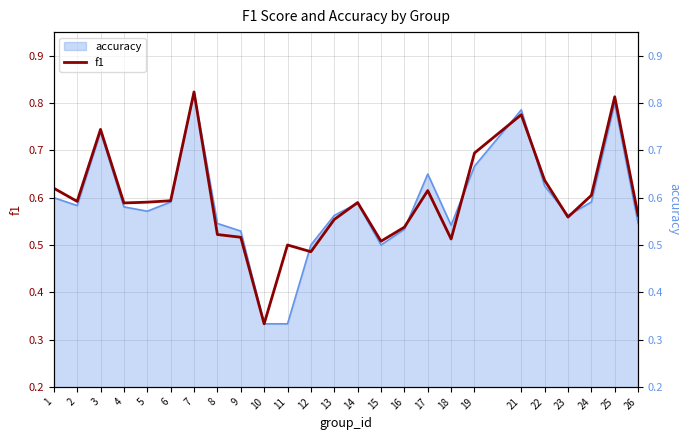

What value does the data have at 9?

0.5